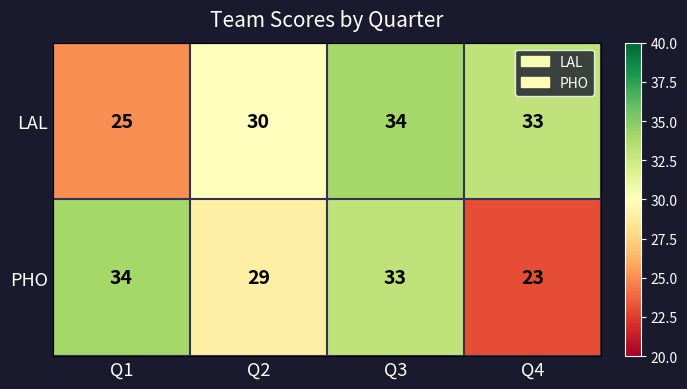

Which series has the largest total across all categories?

LAL